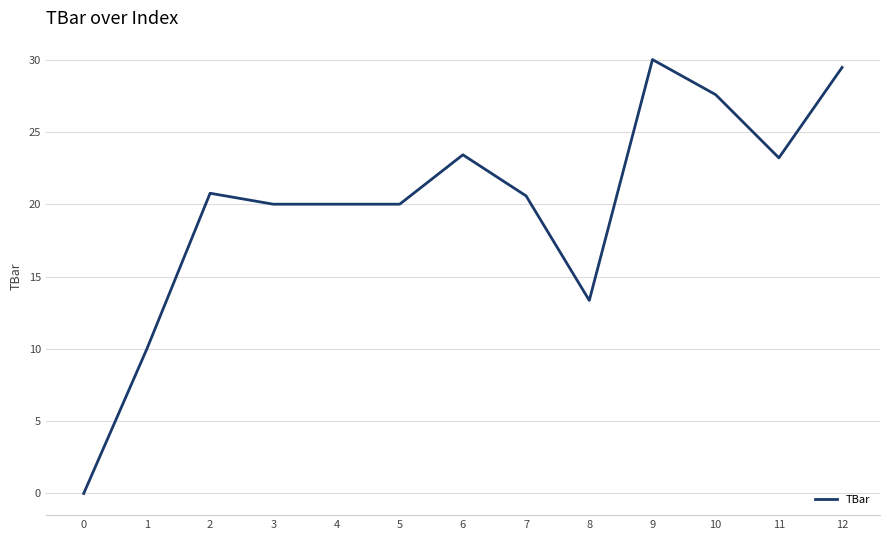

What is the difference between the maximum and minimum values?

30.0